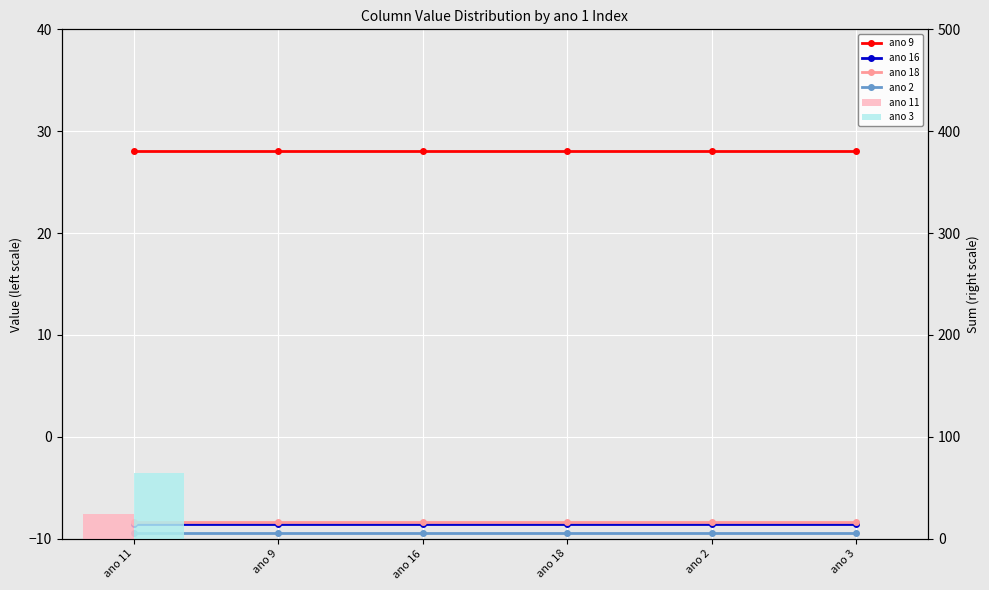

Reading right to left, extract all data points from this chart.

ano 9: 28.1	28.1	28.1	28.1	28.1	28.1
ano 16: -8.6	-8.6	-8.6	-8.6	-8.6	-8.6
ano 18: -8.4	-8.4	-8.4	-8.4	-8.4	-8.4
ano 2: -9.5	-9.5	-9.5	-9.5	-9.5	-9.5